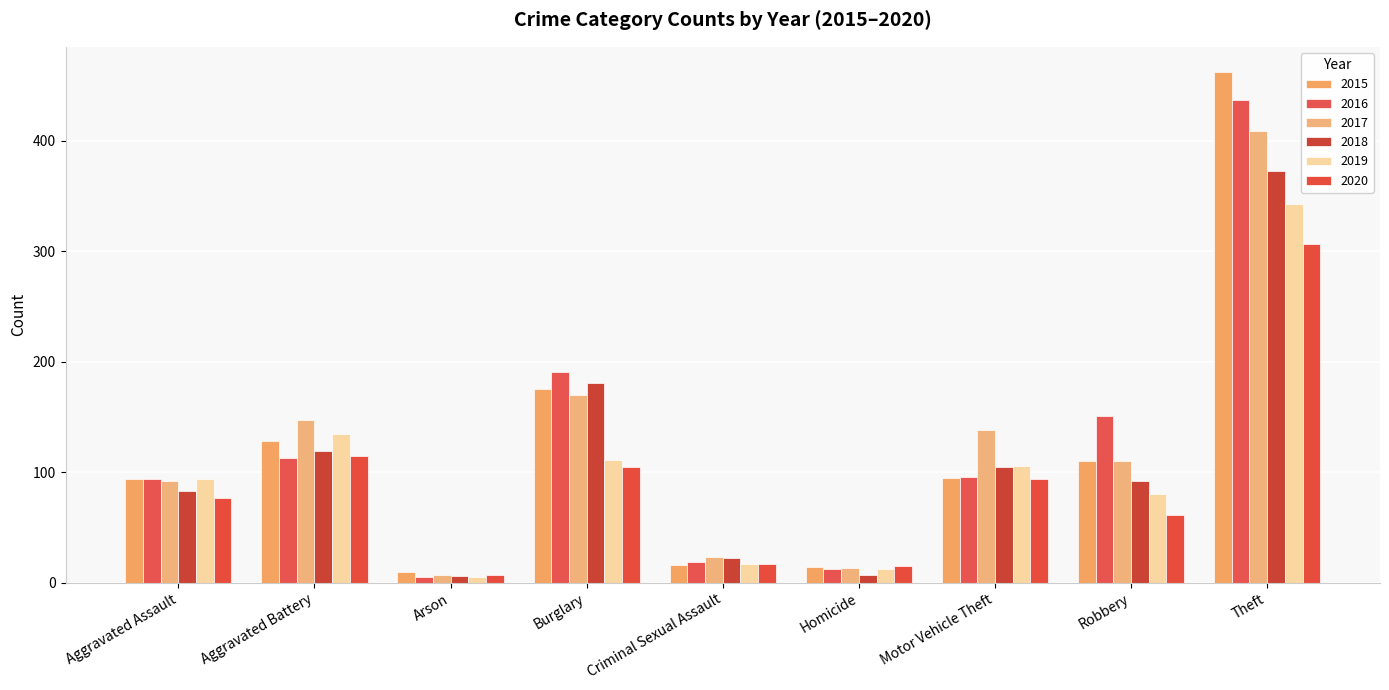

What are all the series names shown in the legend?

2015, 2016, 2017, 2018, 2019, 2020